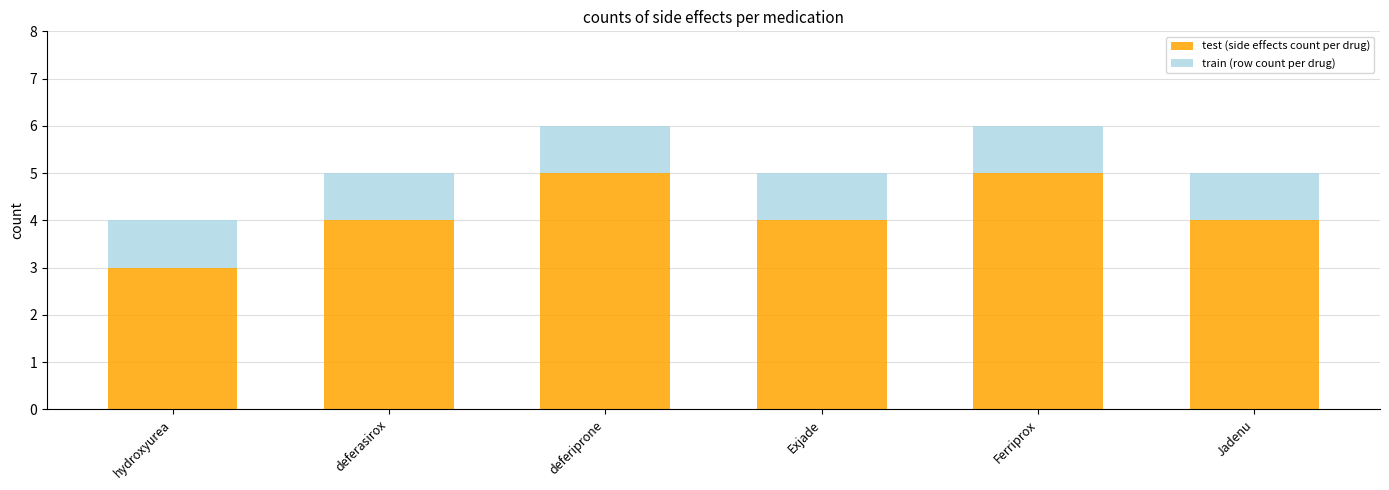

How many bars are there in total?

6